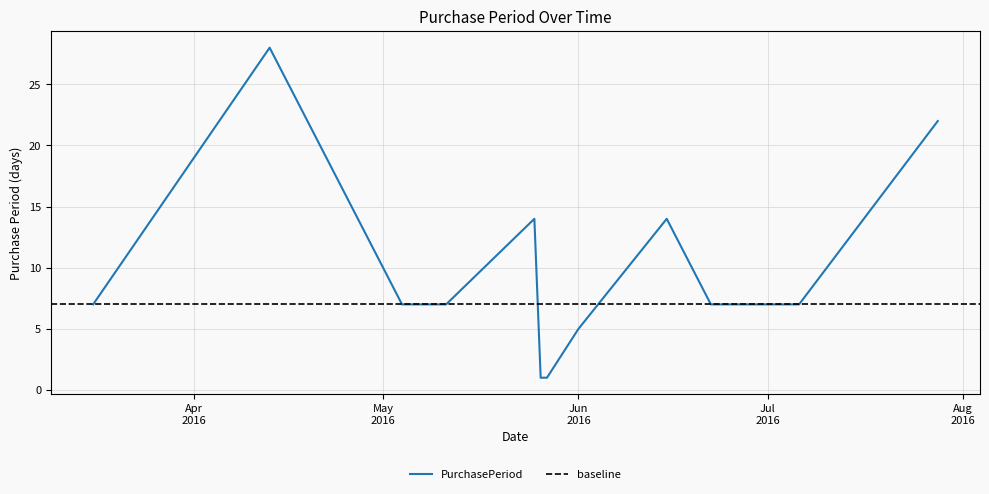

Is this an area chart (filled region under the line)?

No